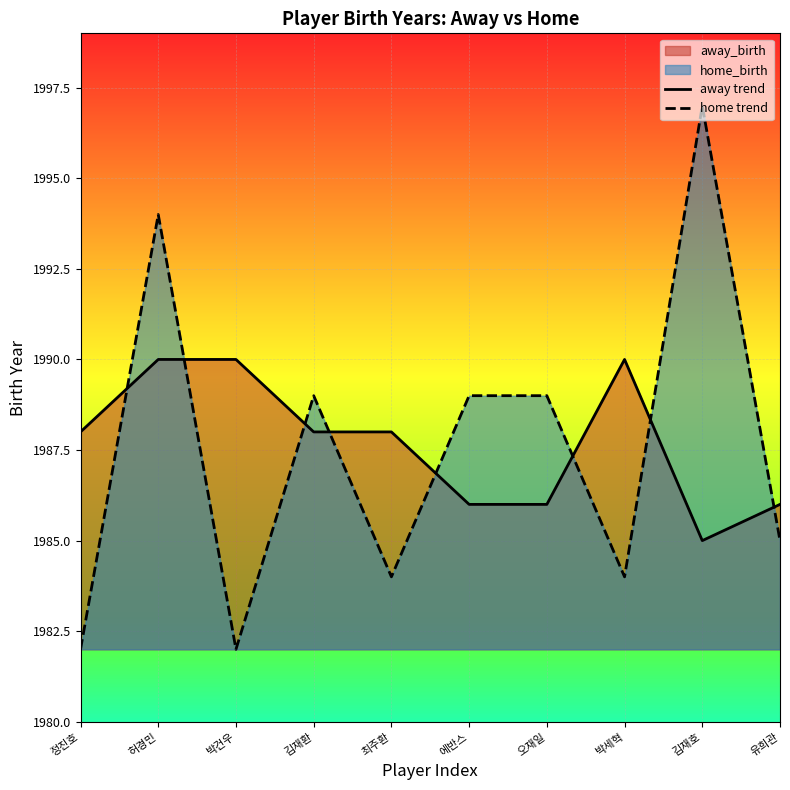

Does the chart display data point markers on the line(s)?

No